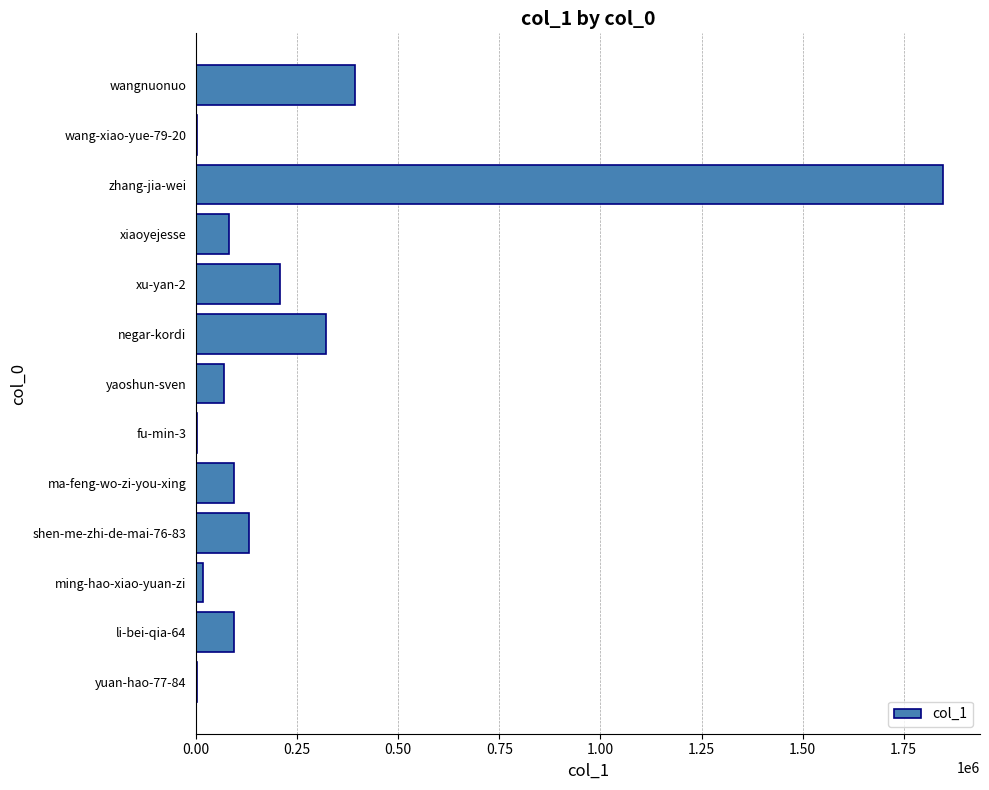

What is the sum of all values?

3260455